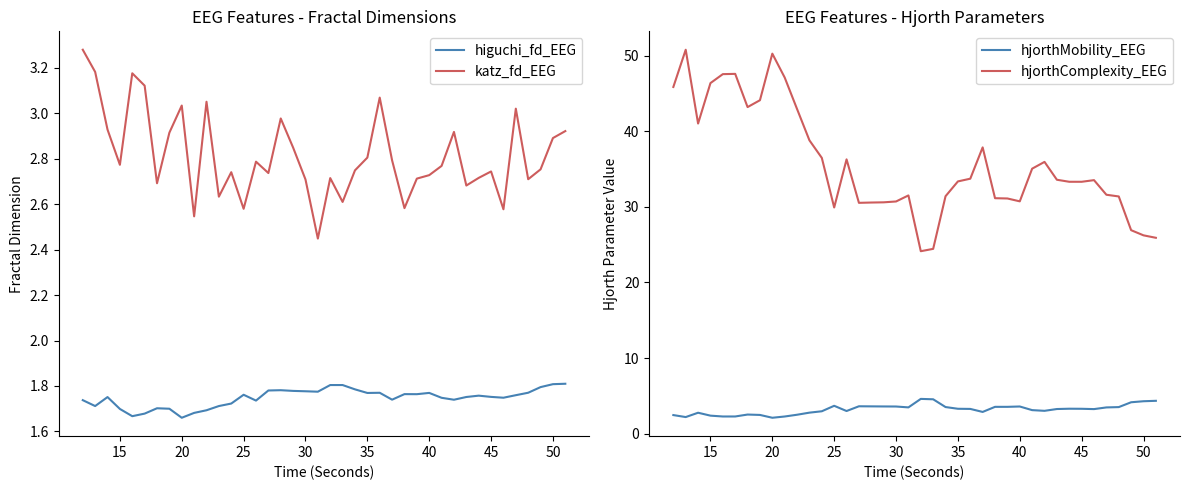

True or false: hjorthMobility_EEG has more than 0 points higher than both neighbors.

True